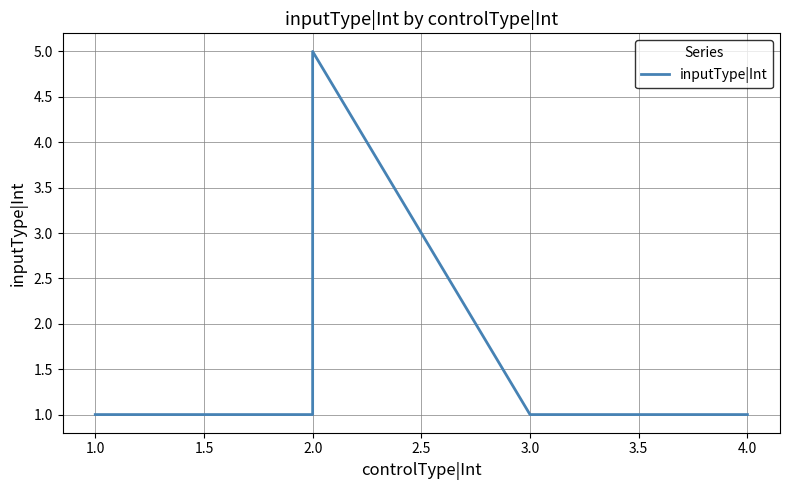

Reading right to left, transcribe all the data shown in this chart.

1	1	5	1	1